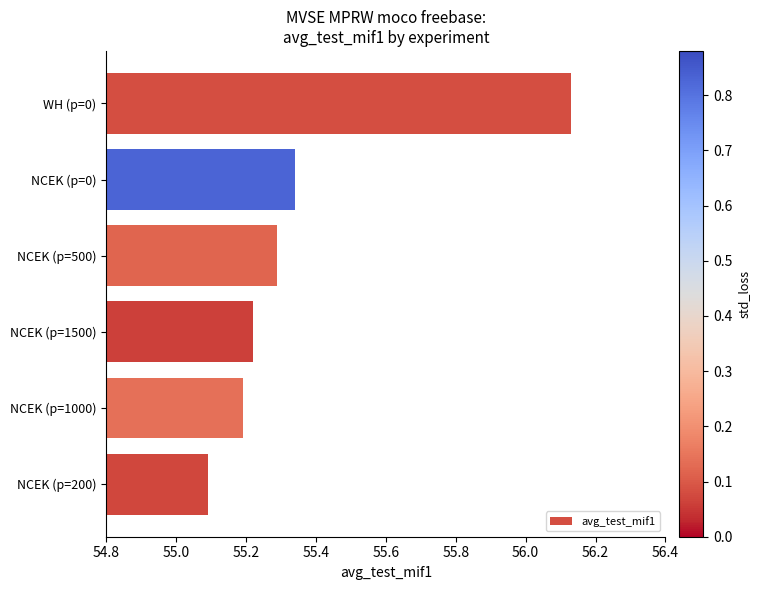

Rank the categories by value from highest to lowest.

WH (p=0), NCEK (p=0), NCEK (p=500), NCEK (p=1500), NCEK (p=1000), NCEK (p=200)